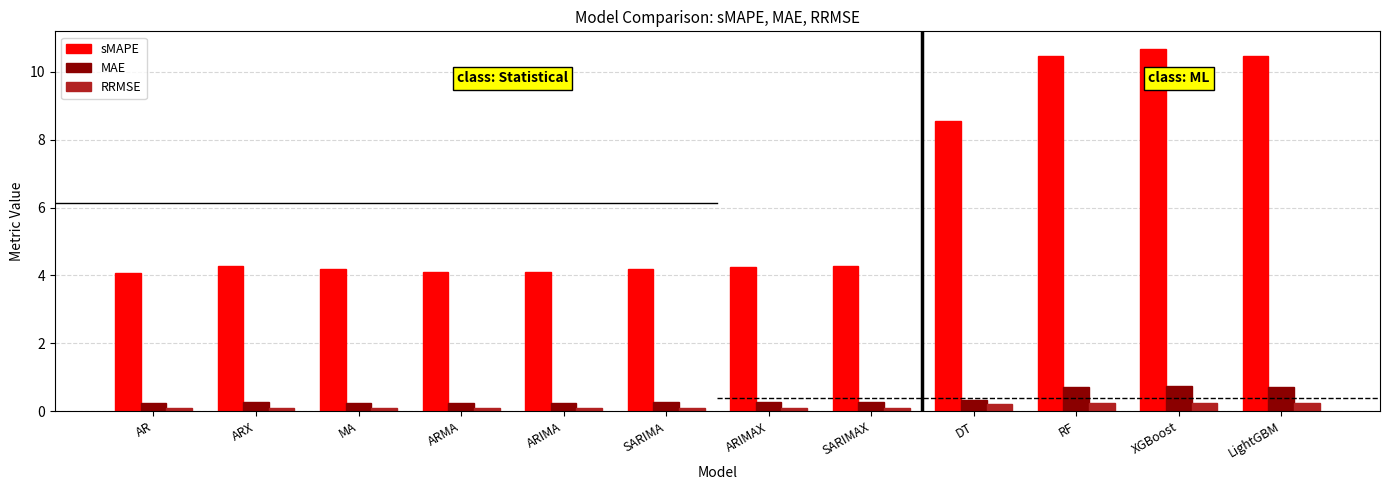

Which series changed the most between DT and XGBoost?

sMAPE